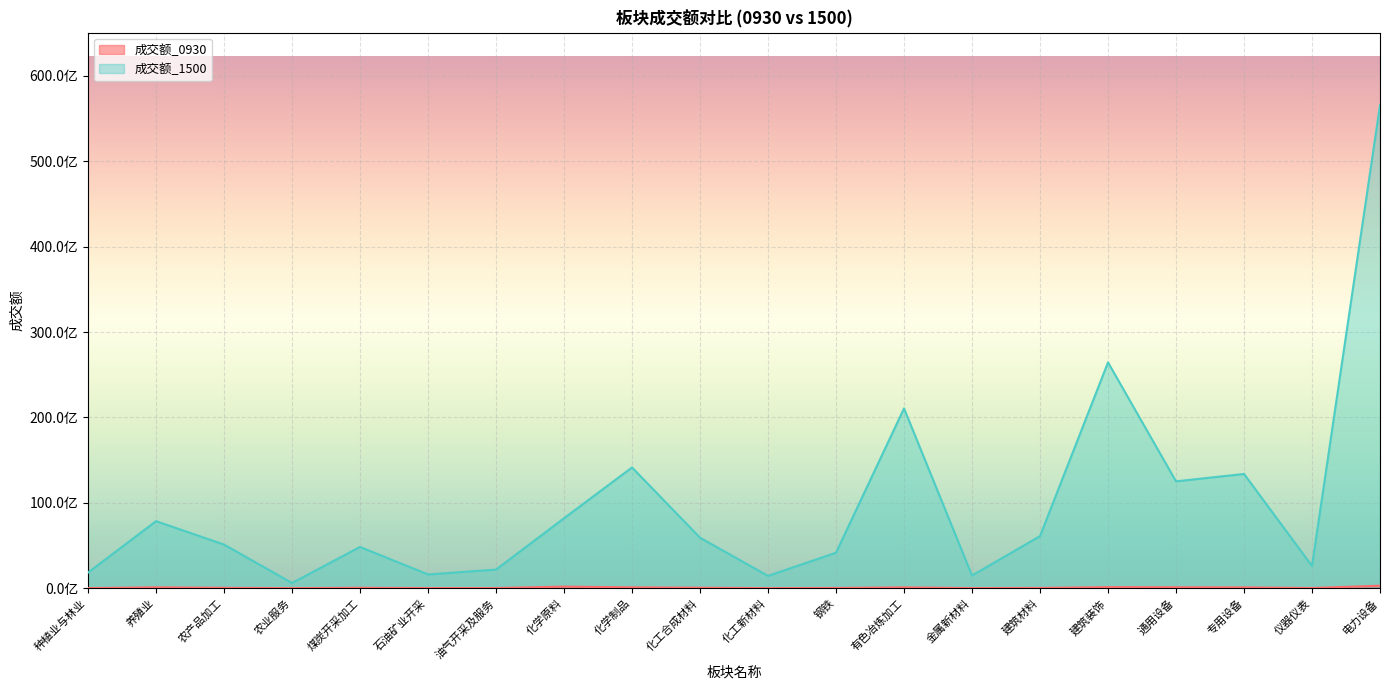

What is the difference between the highest and lowest values at 化学制品?

14045564539